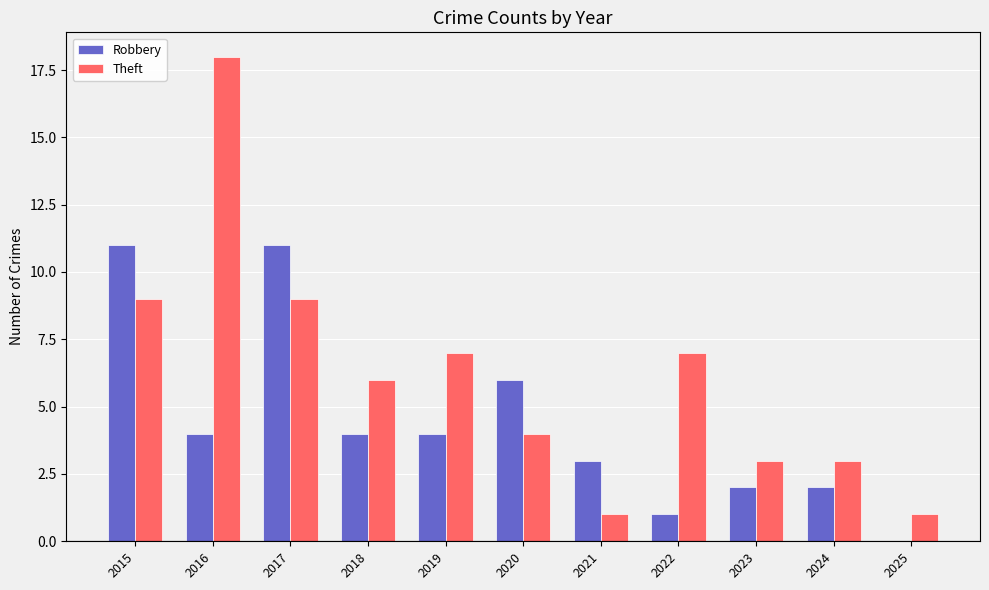

The Robbery series shows 2 at 2020. True or false?

False